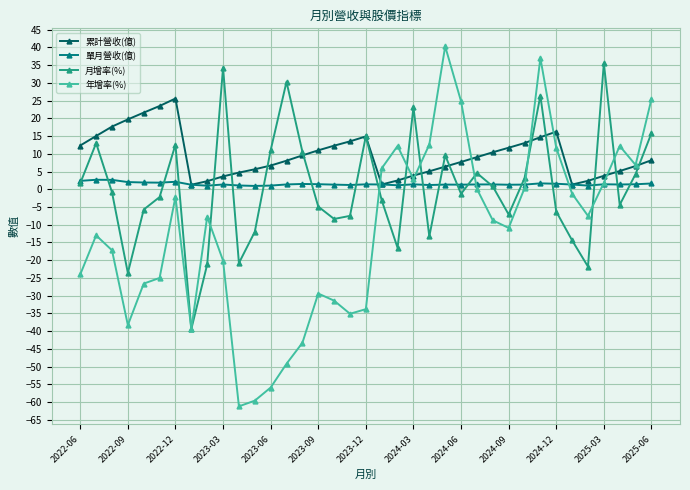

What is the lowest value of the 月增率(%) series?

-39.4